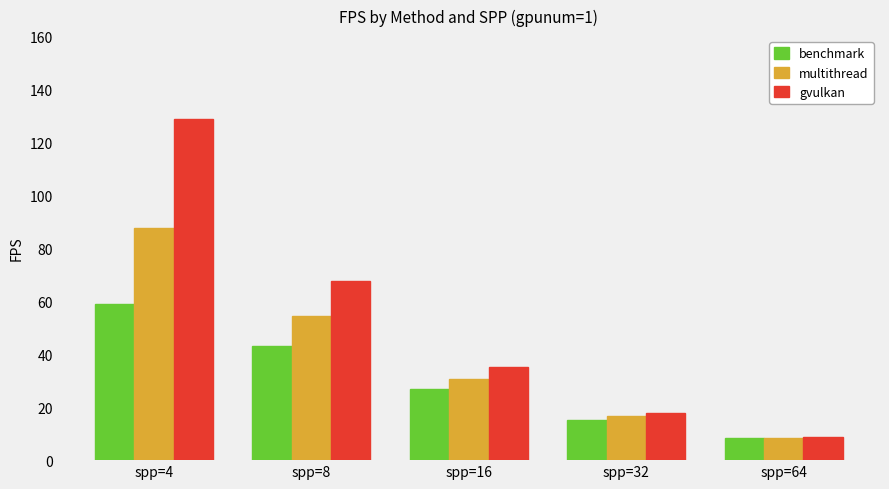

What is the value of the multithread bar at the 1st from the left?

87.6